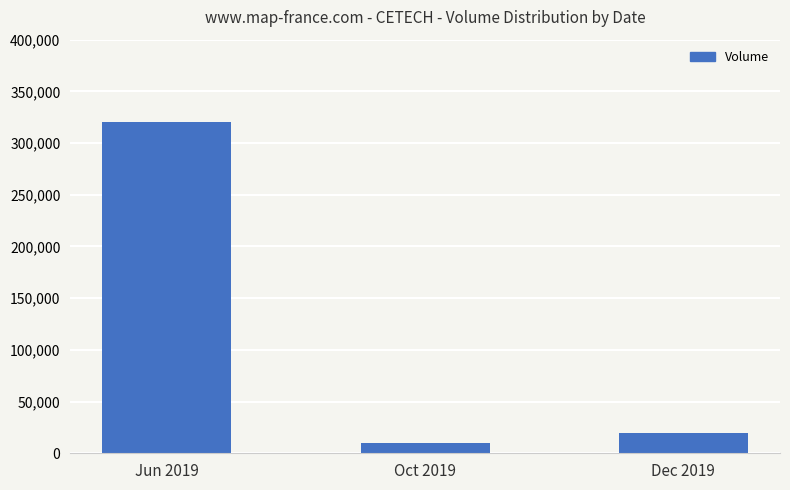

The value at Jun 2019 is 210899. True or false?

False